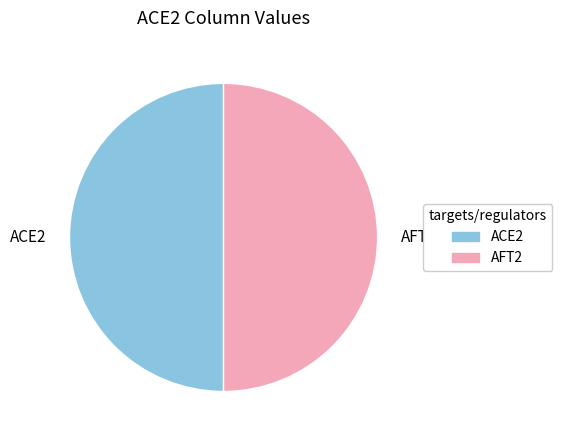

Is it true that ACE2 is 64% of the pie?

False